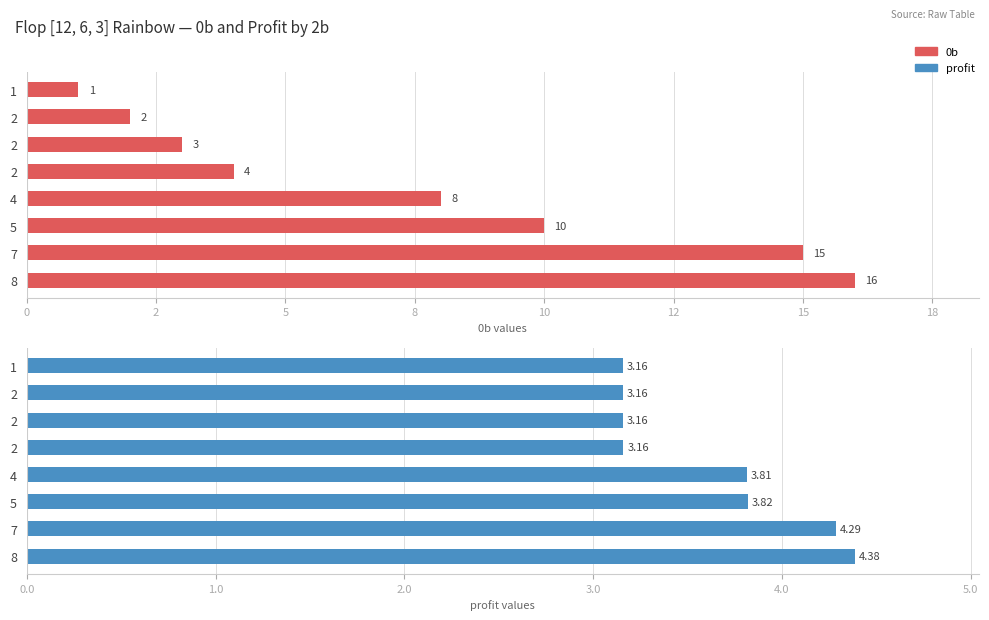

How many groups of bars are there?

8